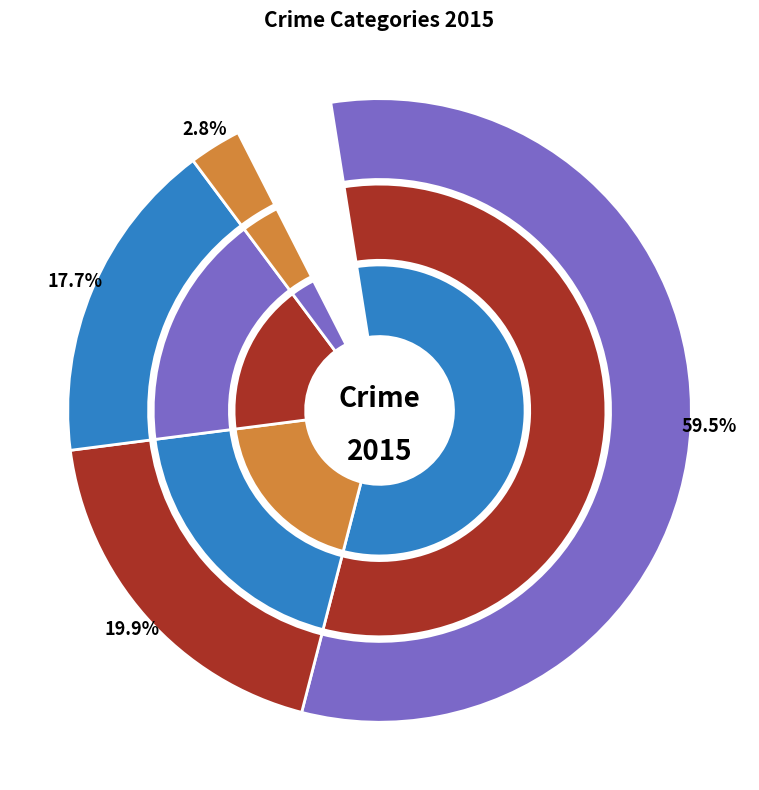

What percentage is the Criminal Sexual Assault slice, to the nearest percent?

1%